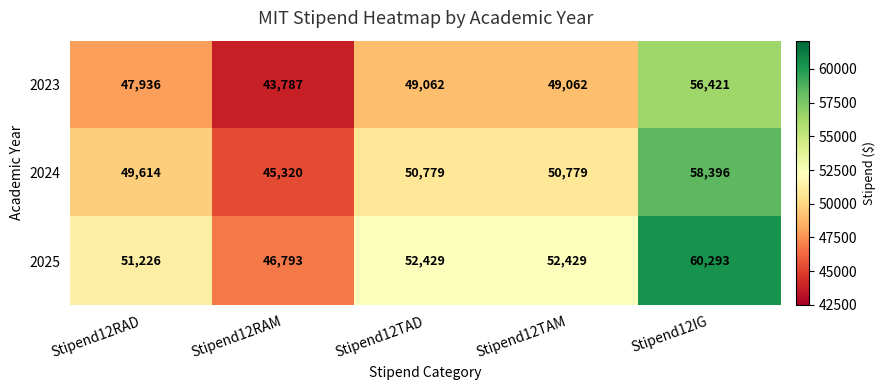

What is the difference between the highest and lowest values at Stipend12IG?

3872